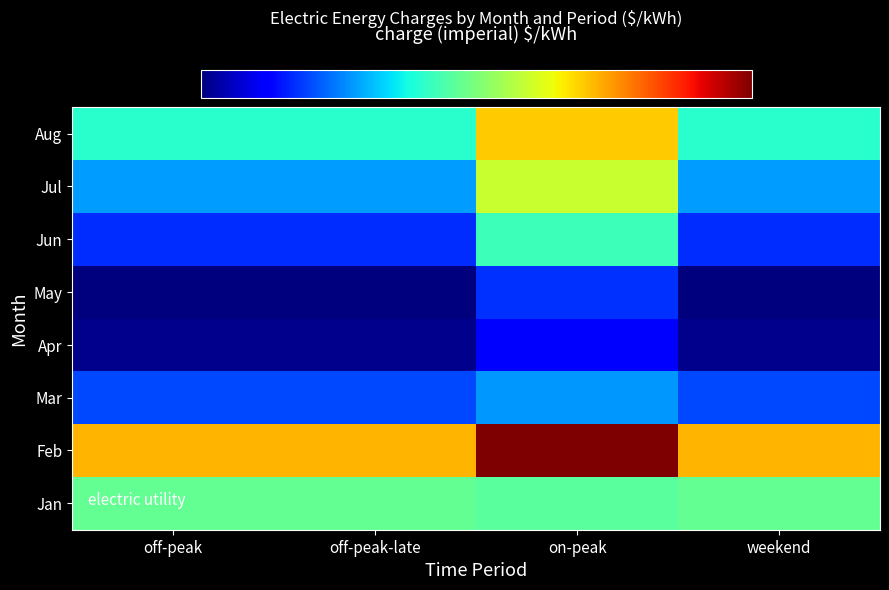

At which category is the sum across all series the highest?

on-peak